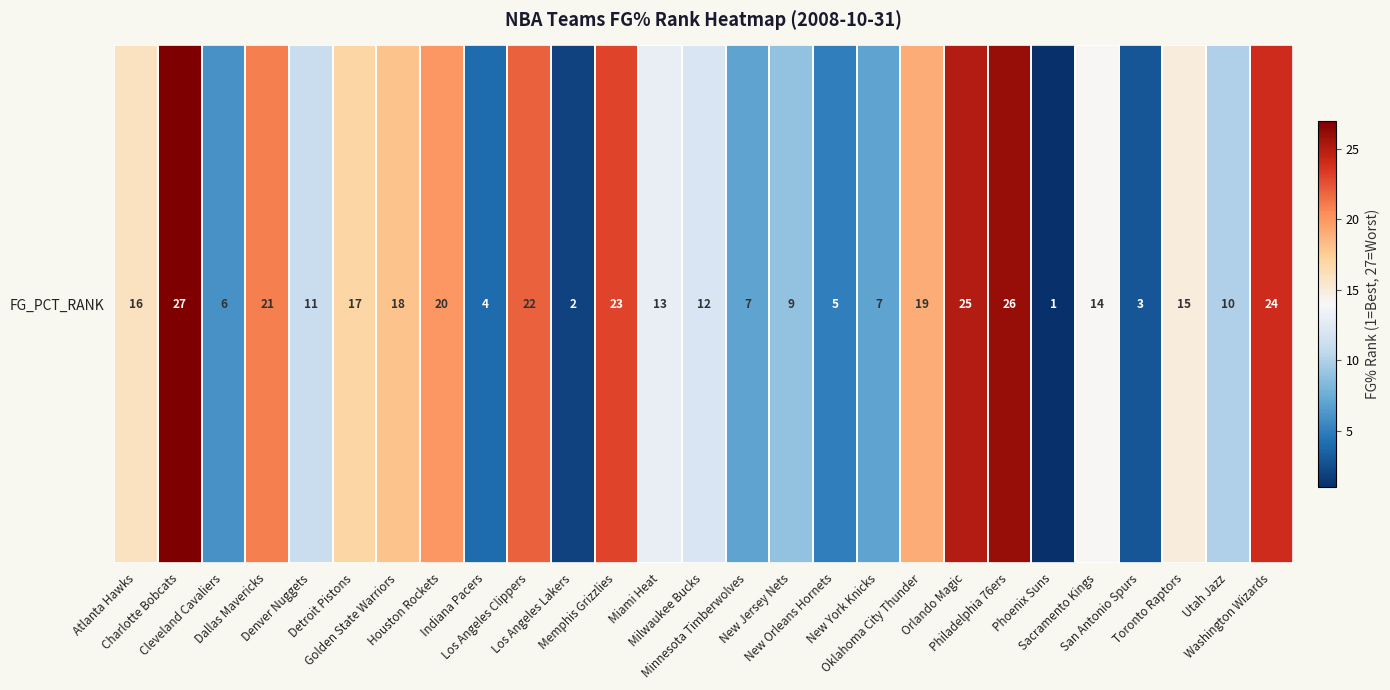

What is the difference between the values at New Orleans Hornets and Oklahoma City Thunder?

14